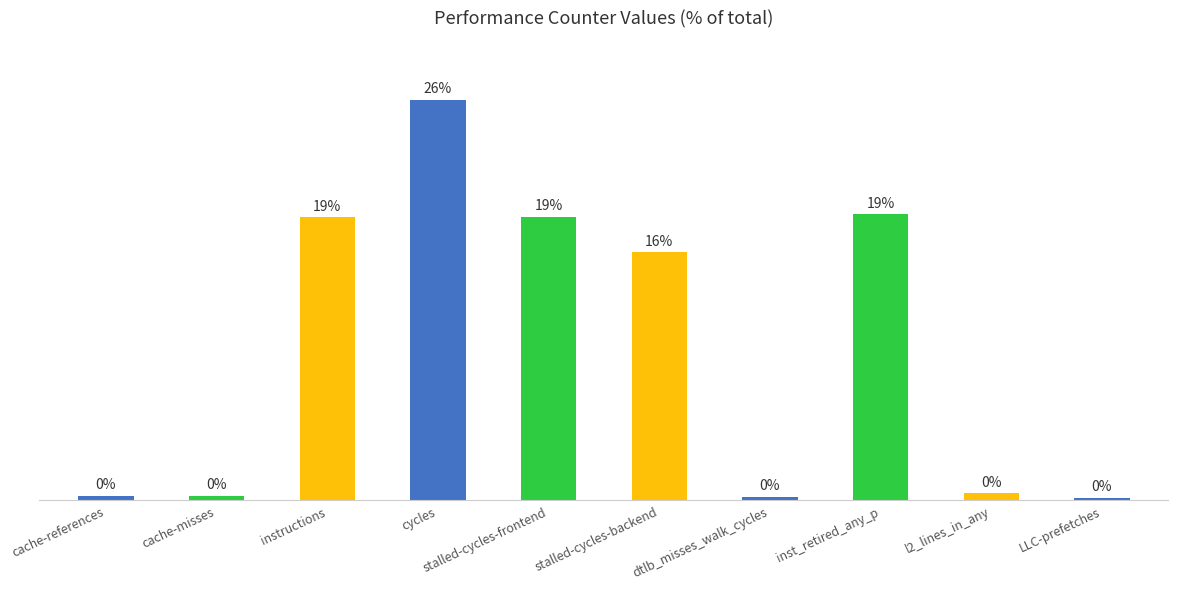

What is the sum of the values at instructions and cache-references?

18.9